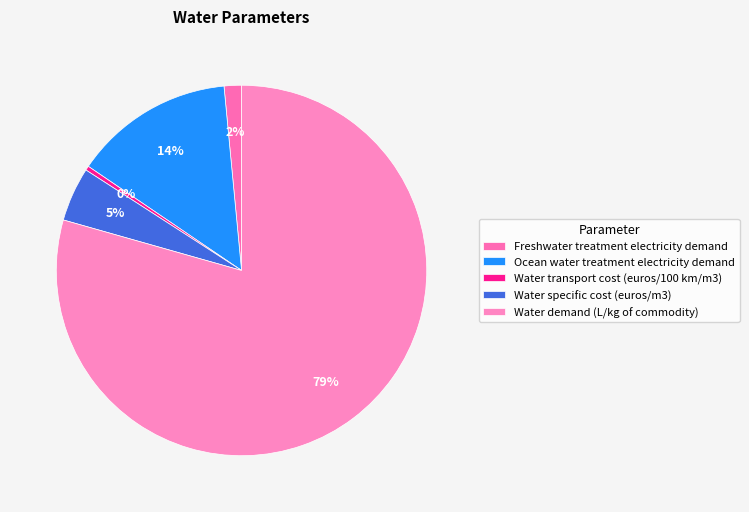

Is Water transport cost (euros/100 km/m3) the majority of the pie?

No